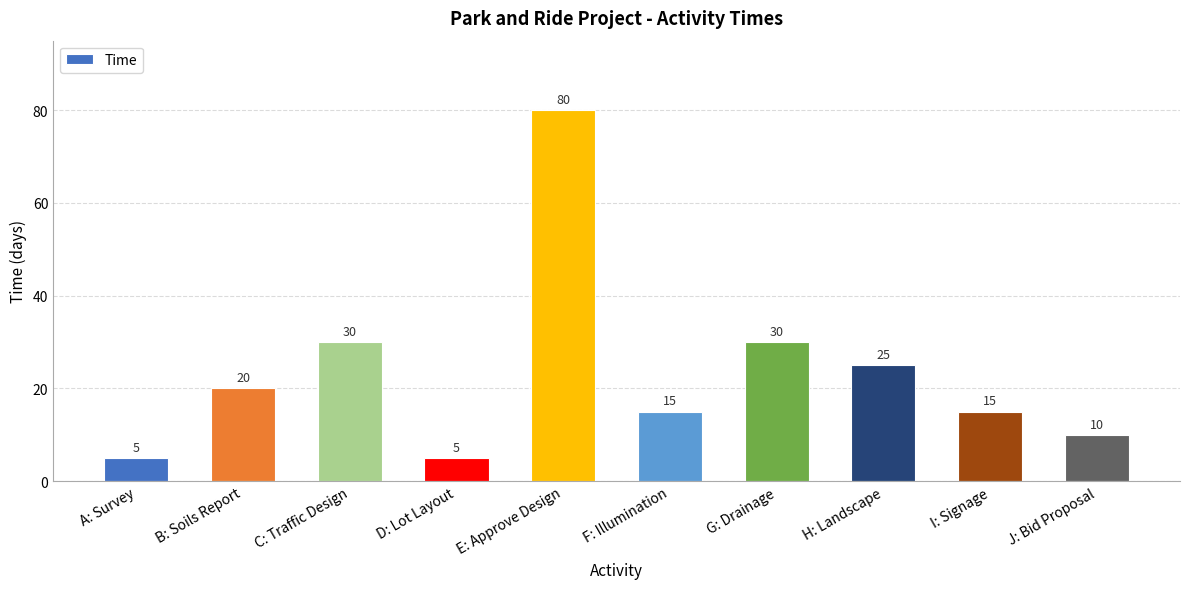

Reading right to left, extract all data points from this chart.

10	15	25	30	15	80	5	30	20	5